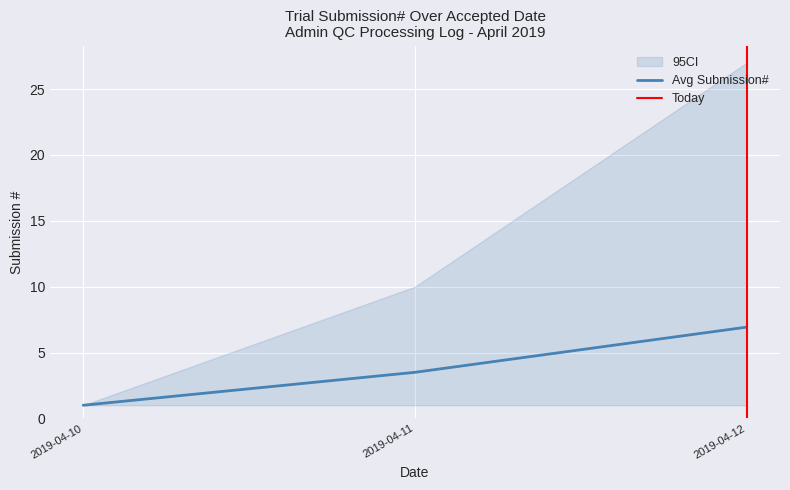

Which category has the highest value in the Avg Submission# series?

2019-04-12